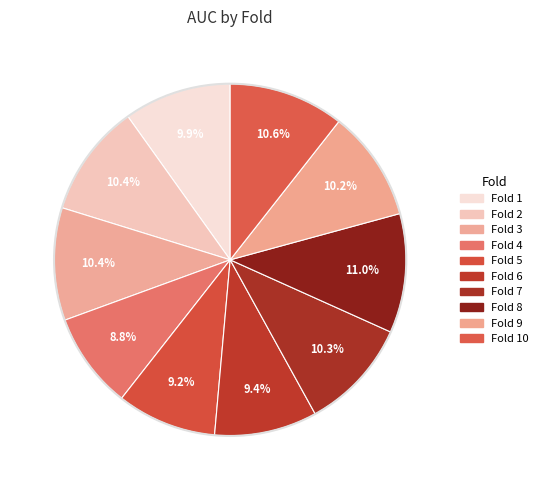

Which slice is the smallest?

4